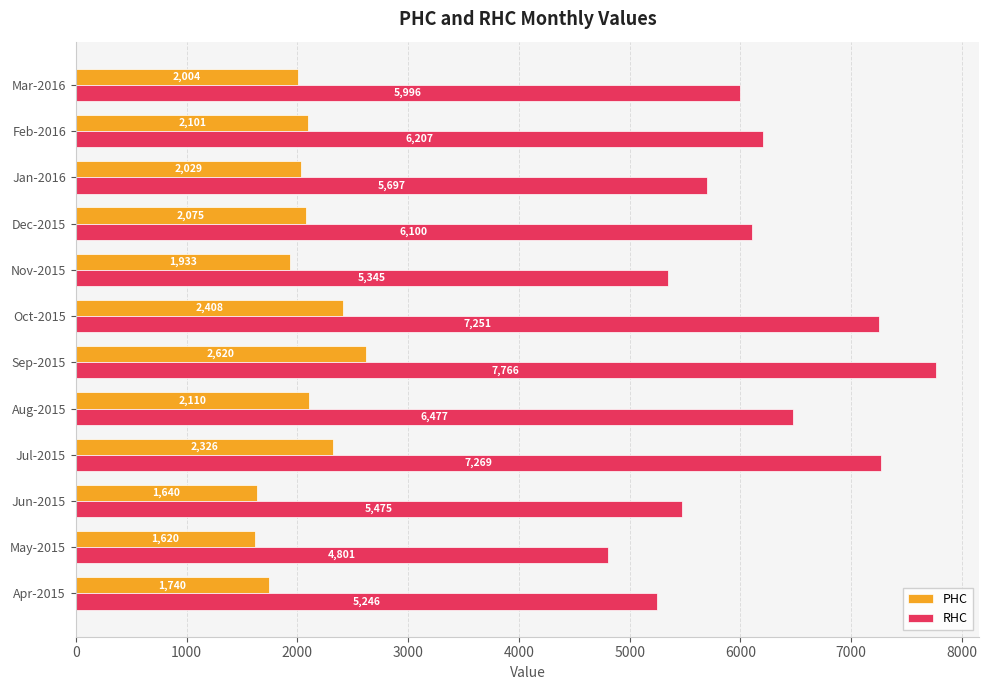

Which series has the largest total across all categories?

RHC